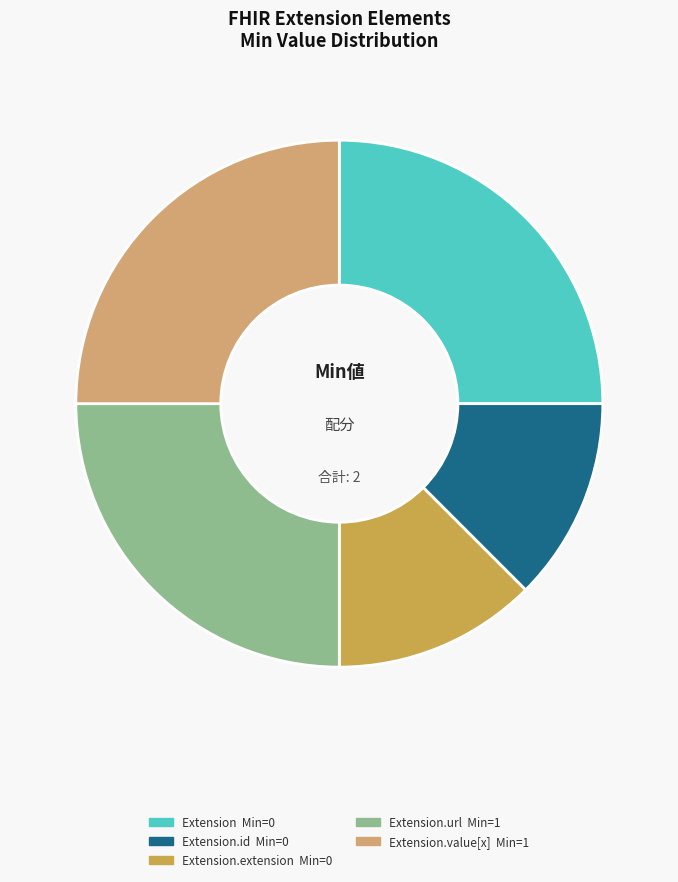

Is there any slice that represents more than half of the pie?

No